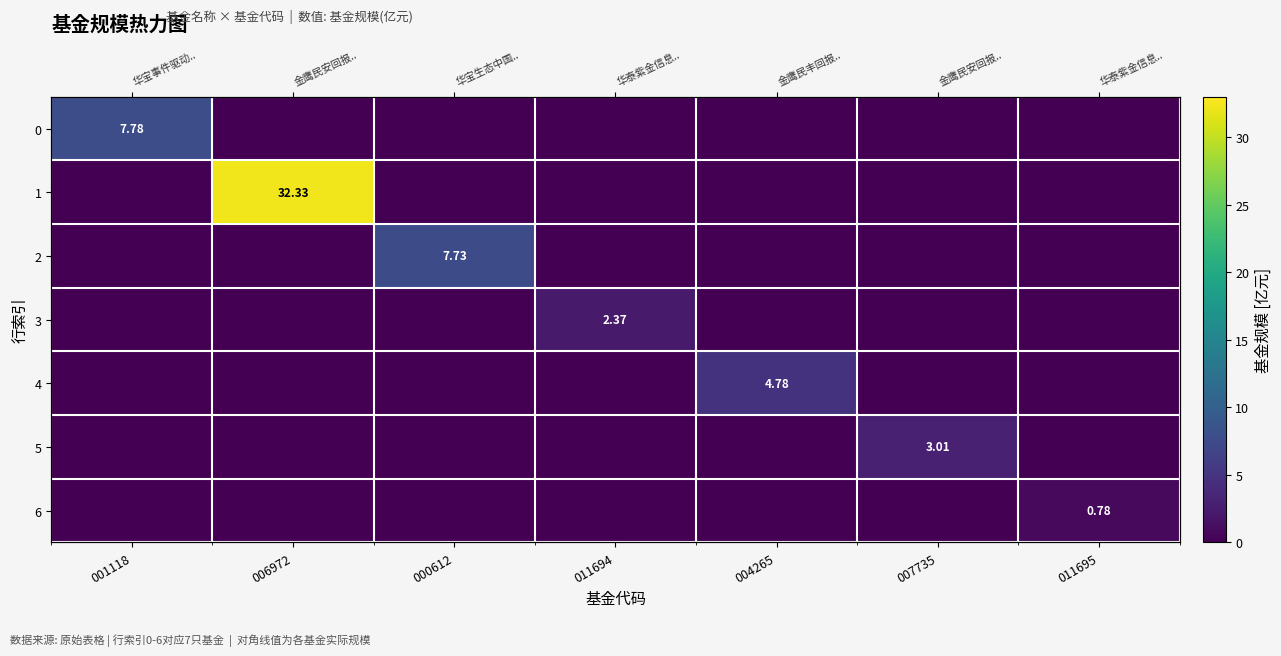

What is the difference between the maximum and second lowest values in the 1 series?

32.3